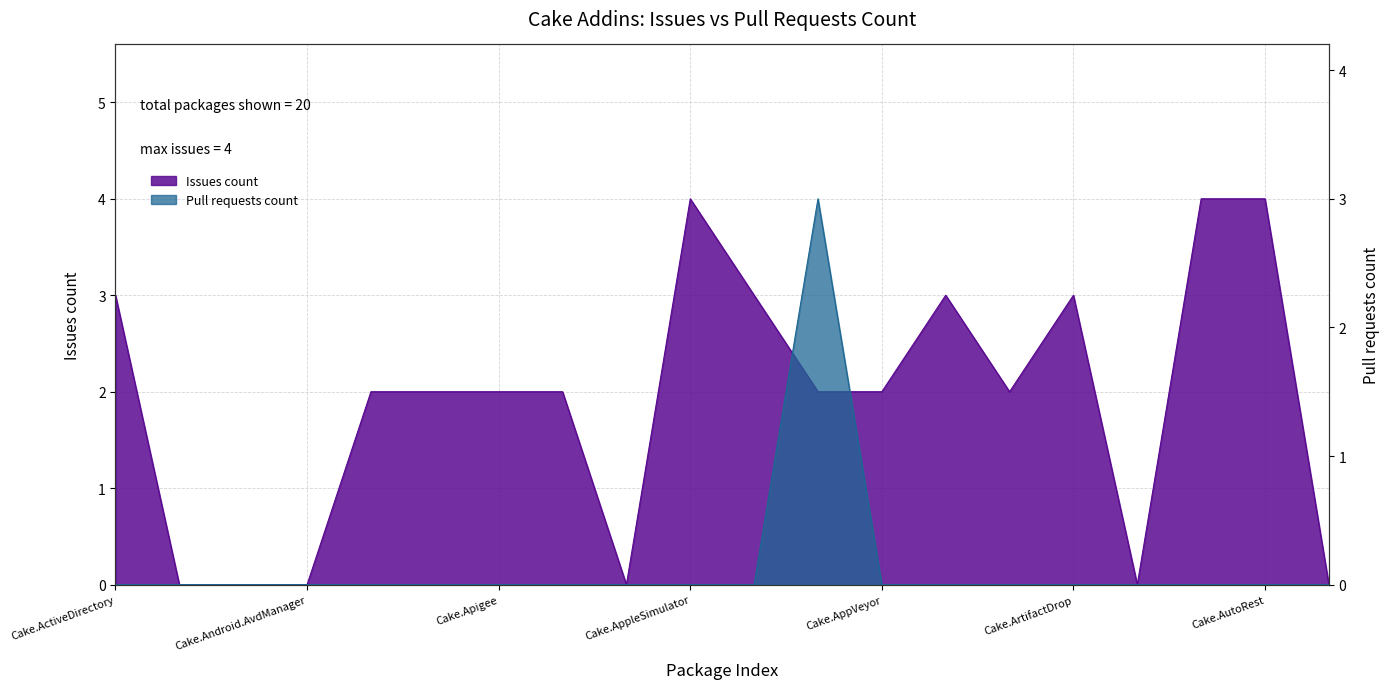

What is the label of the 8th point from the left?

Cake.ApiReference.Uploader